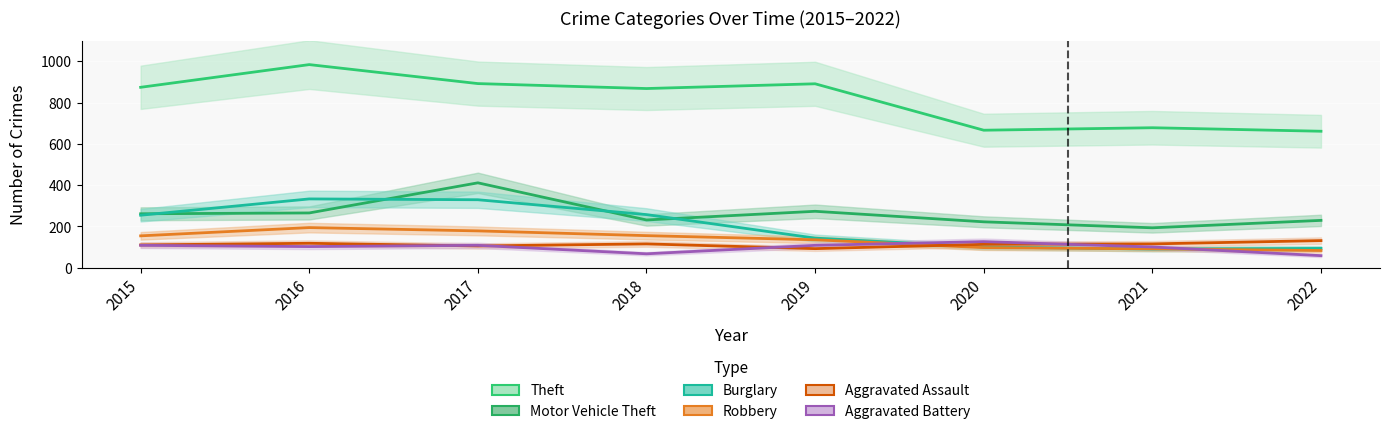

What are all the series names shown in the legend?

Theft, Motor Vehicle Theft, Burglary, Robbery, Aggravated Assault, Aggravated Battery